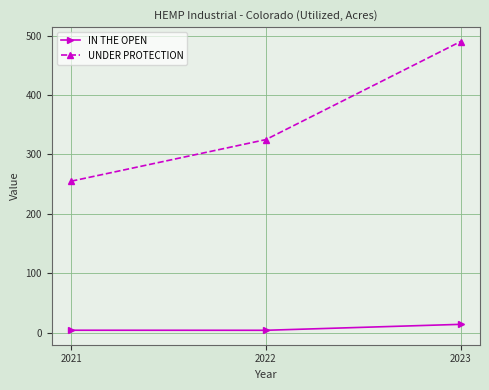

Count the number of data series in this chart.

2